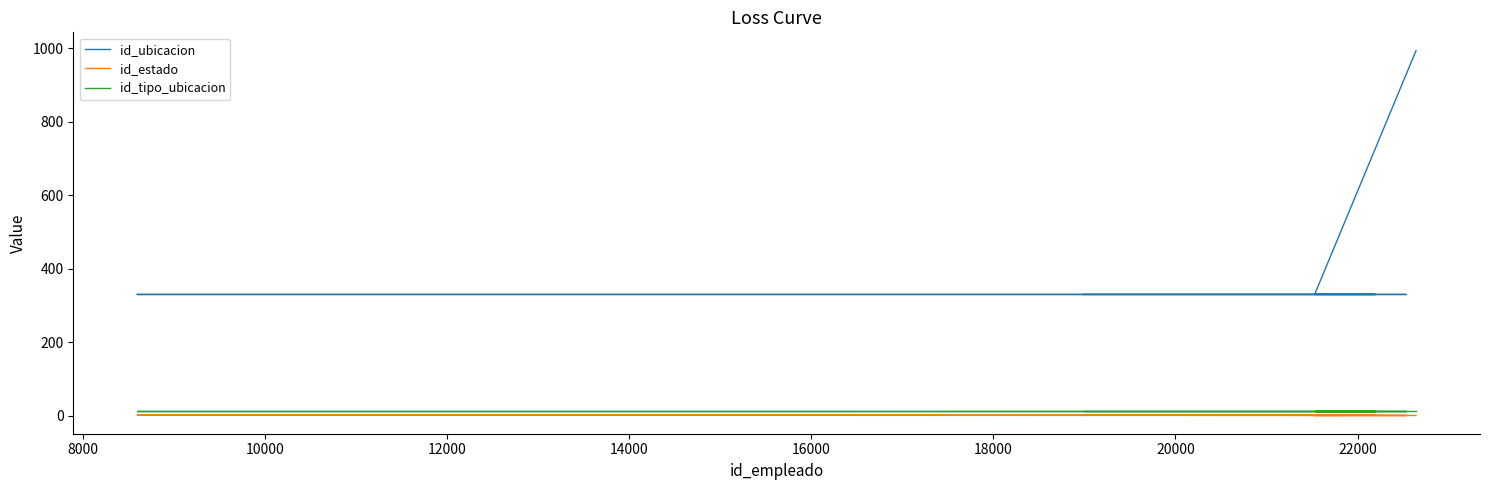

What are all the series names shown in the legend?

id_ubicacion, id_estado, id_tipo_ubicacion